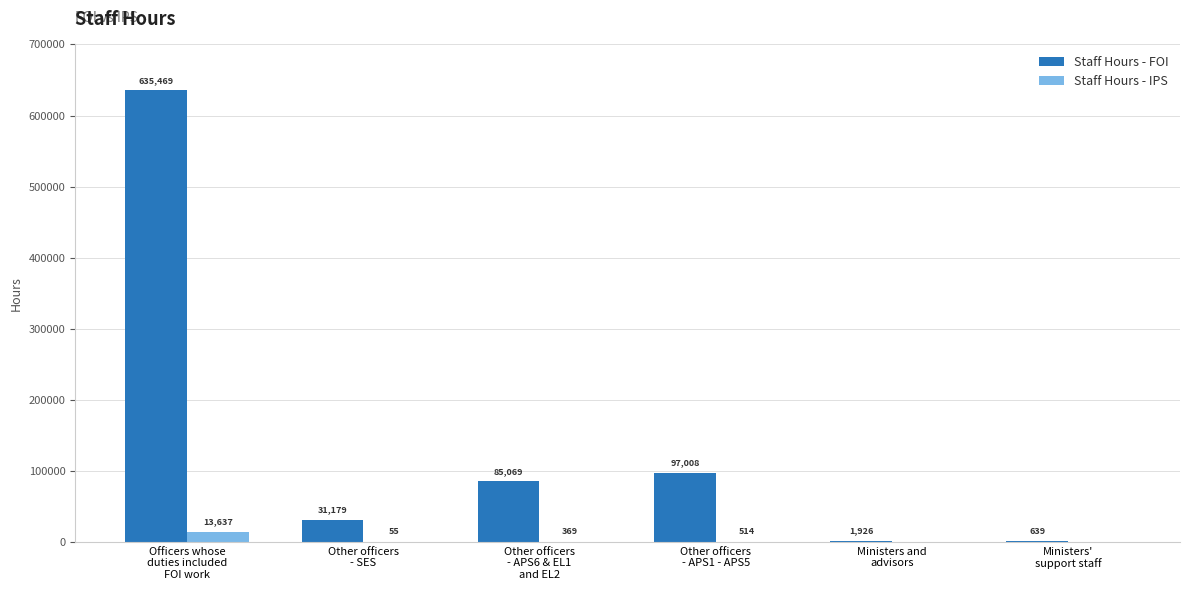

How many values in Staff Hours - IPS are above zero?

4